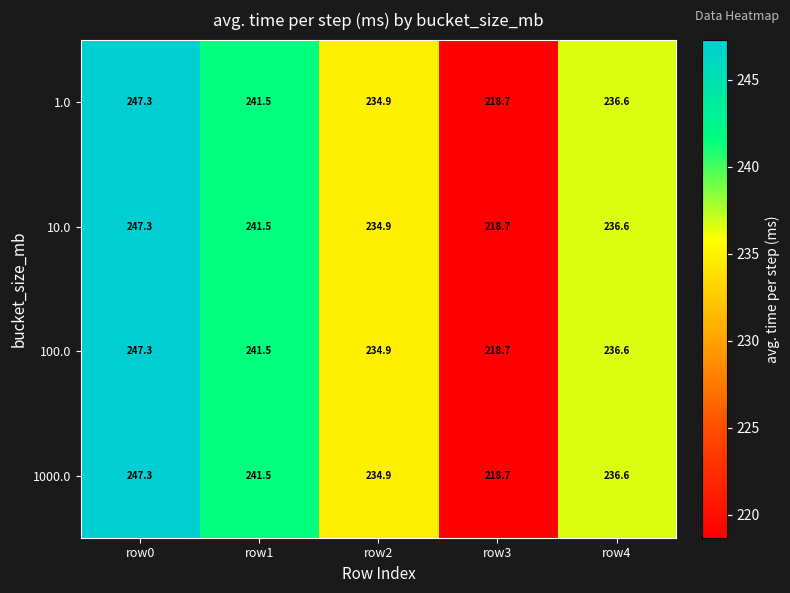

List the labels in order of 1000.0 value, smallest first.

row3, row2, row4, row1, row0